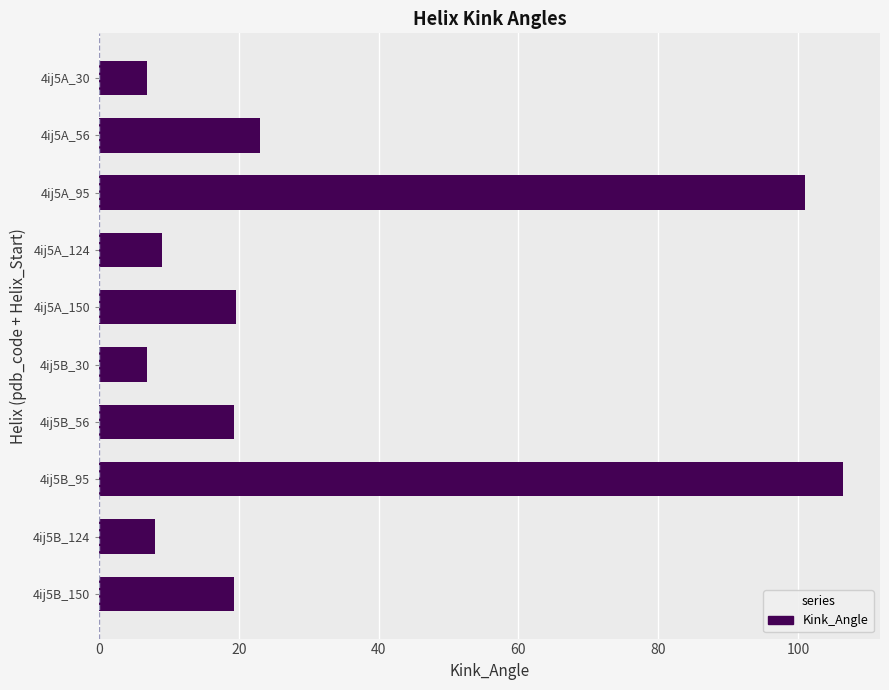

The chart shows a value of 14.5 at 4ij5A_124. True or false?

False